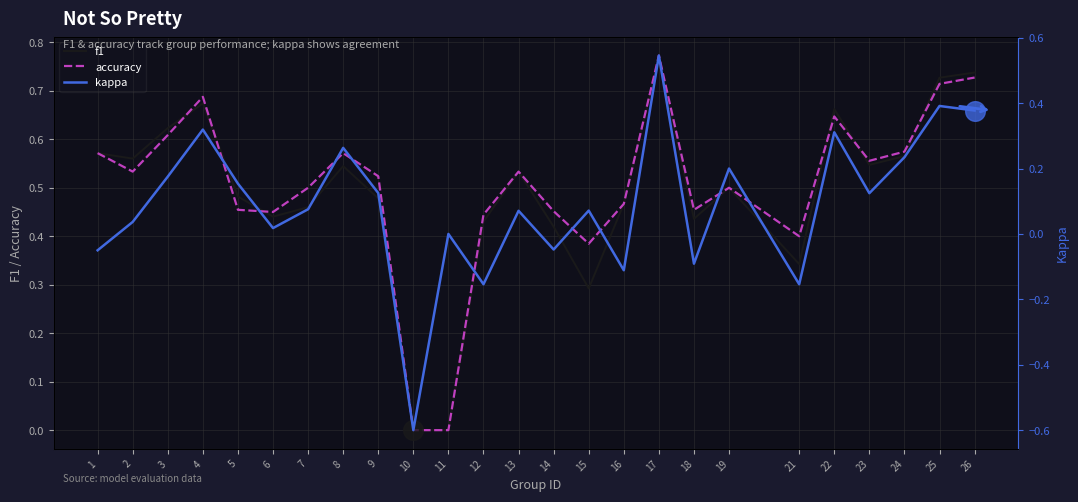

Which series has the largest total across all categories?

accuracy